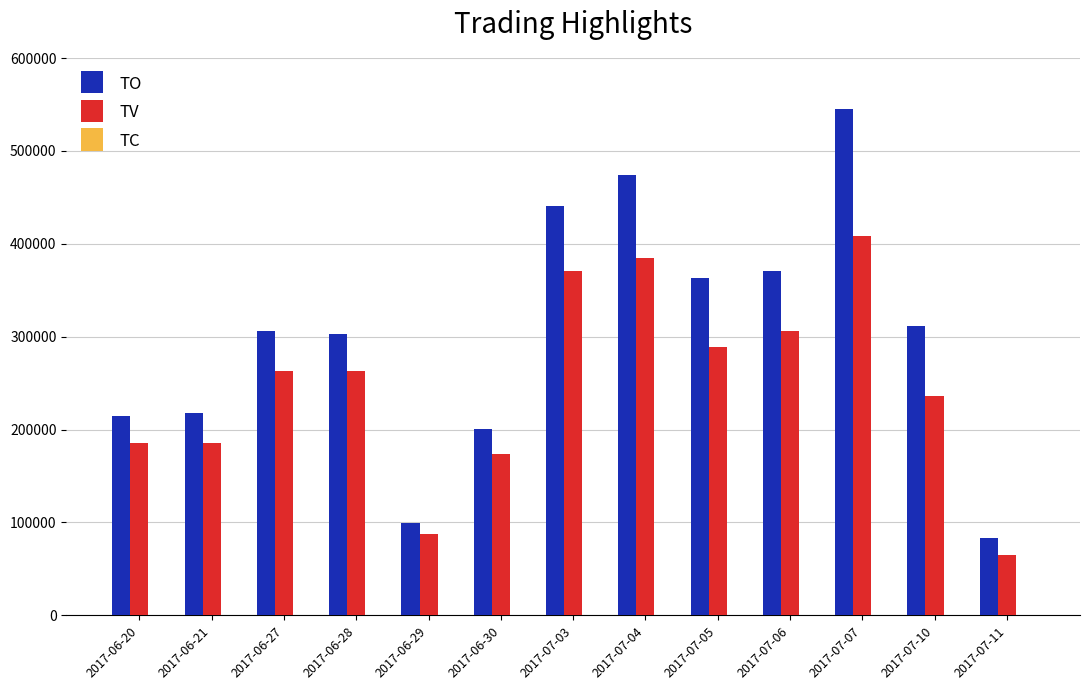

Does the chart contain stacked bars?

No